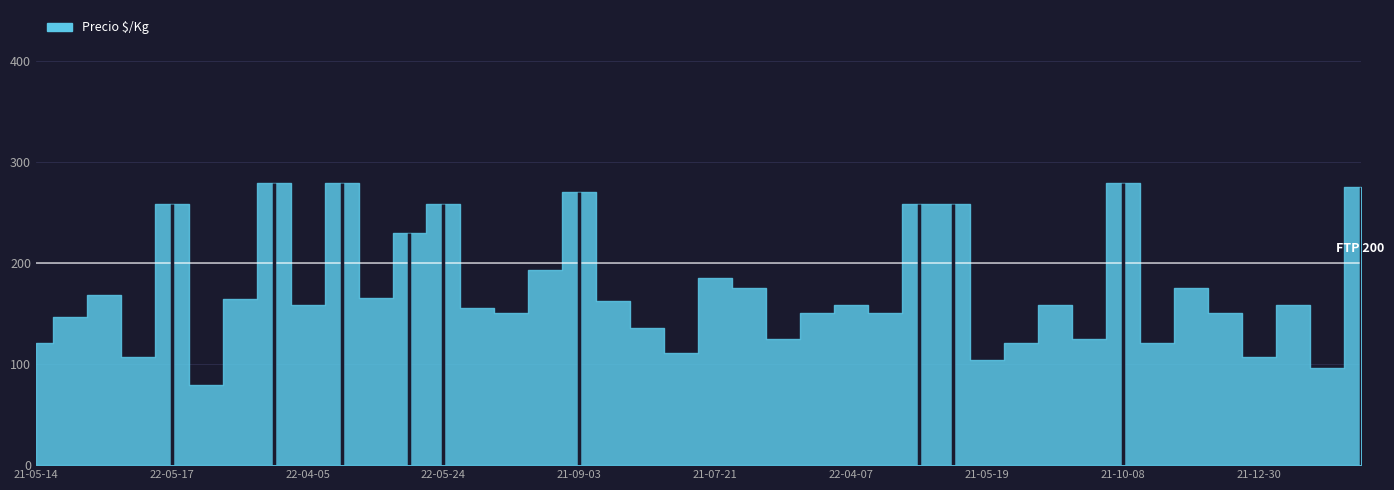

The value at 2021-10-26 is 175. True or false?

True